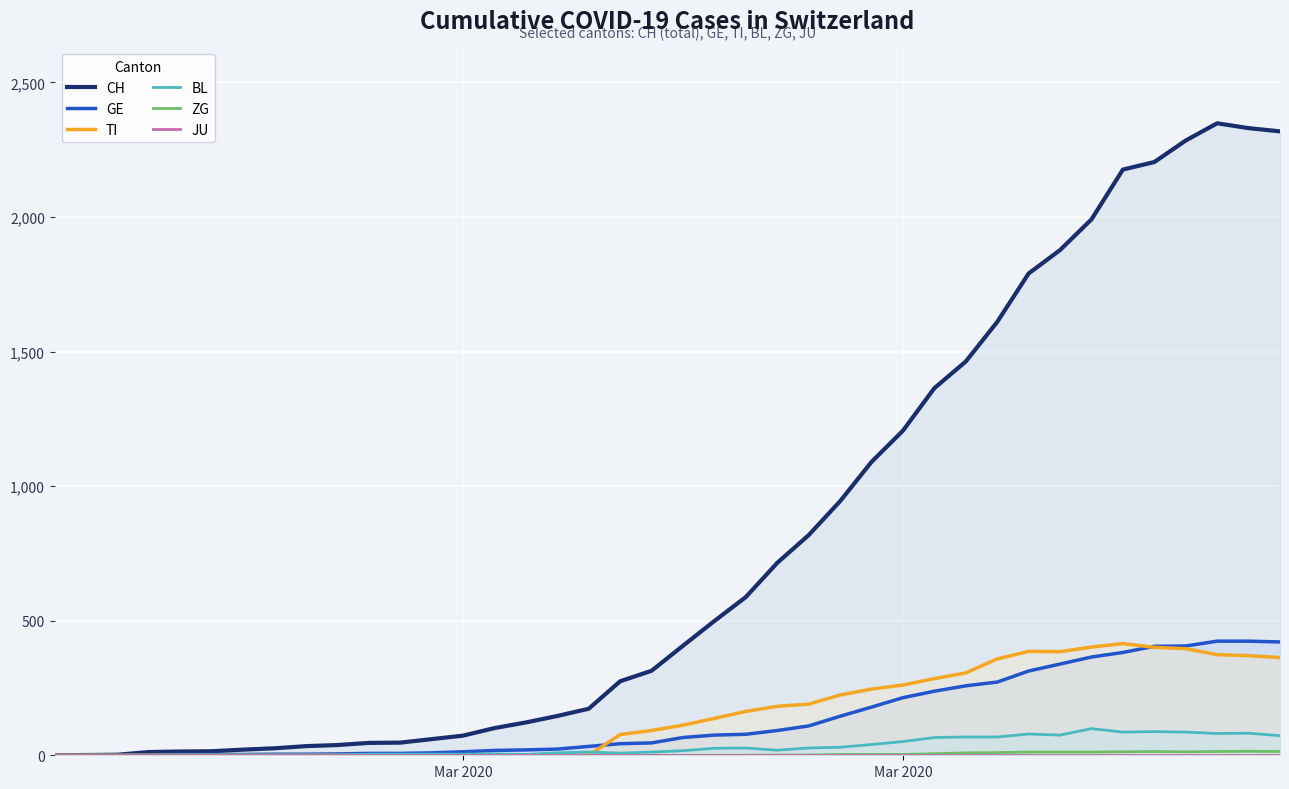

How many values in the TI series are below 112?

20